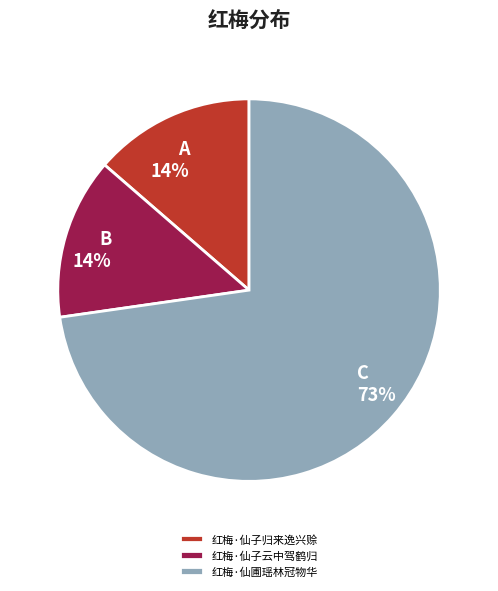

The 红梅·仙子云中驾鹤归 slice represents 22% of the pie. True or false?

False